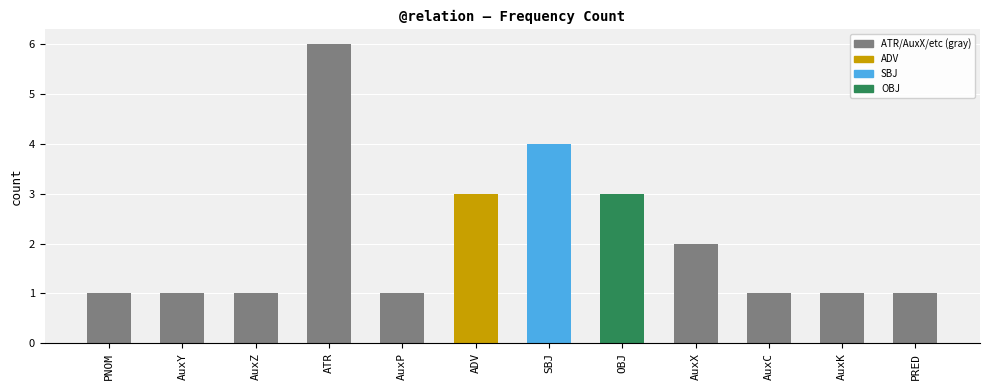

True or false: the data shows 1 at AuxZ.

True